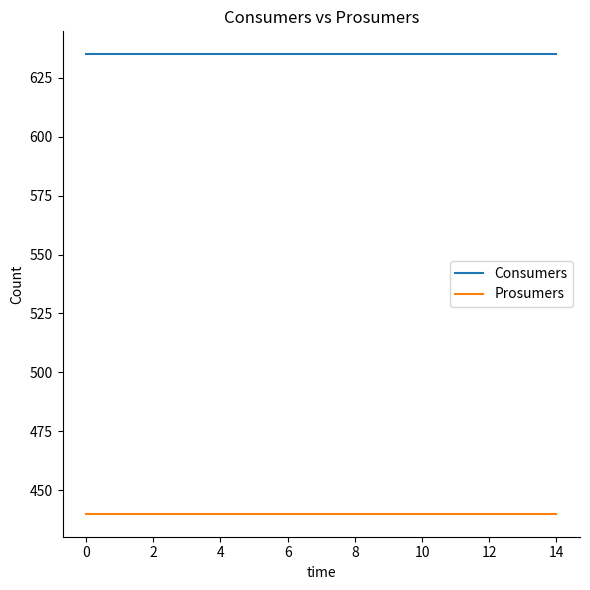

List the series in order of their overall mean, highest first.

Consumers, Prosumers